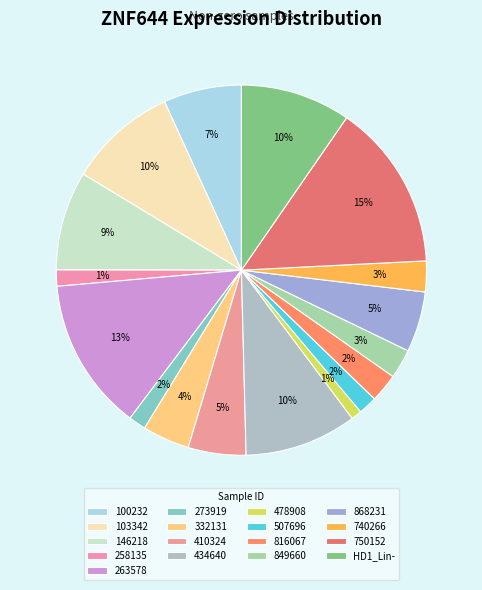

To the nearest percent, what percentage of the pie is 410324?

5%